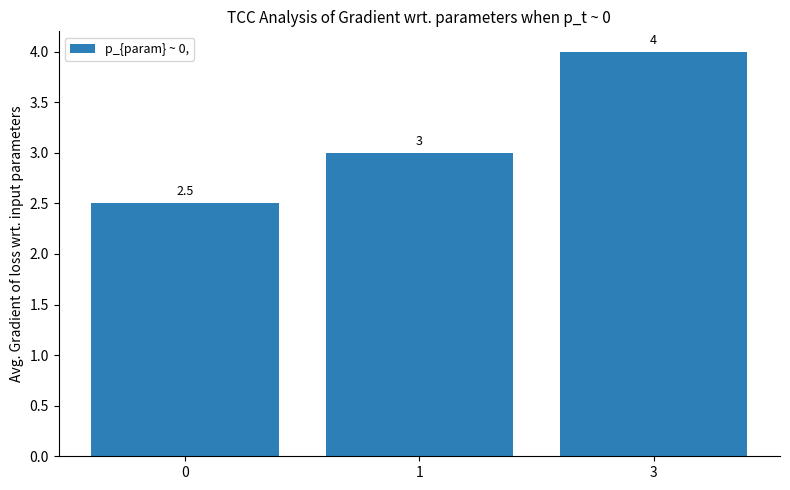

Approximately how many times larger is the value at 0 compared to 3?

0.6